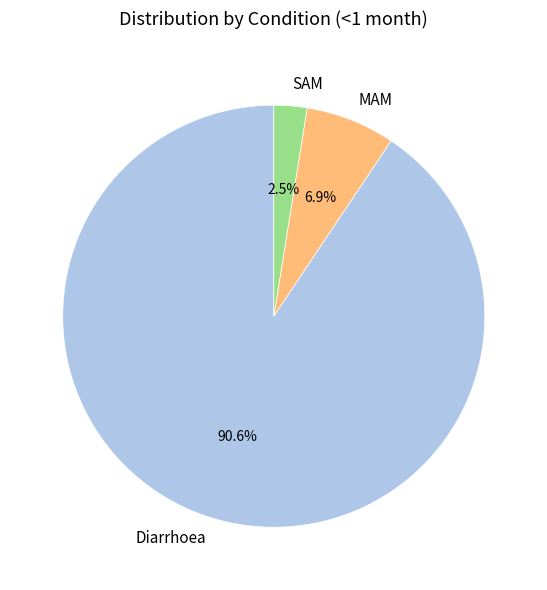

Count the number of slices in the pie.

3